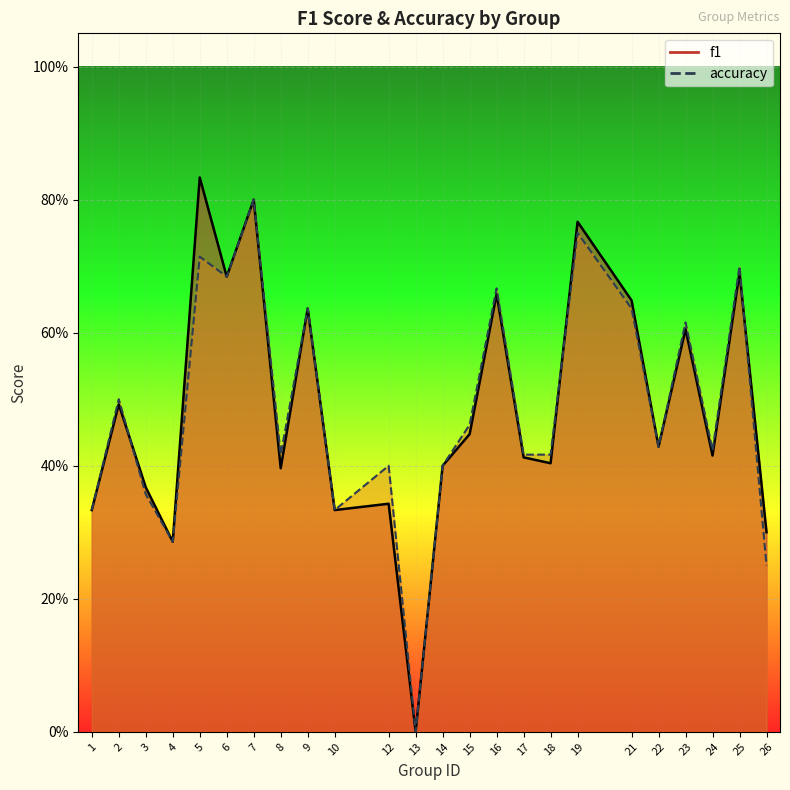

How many f1 values are between 0 and 1?

24